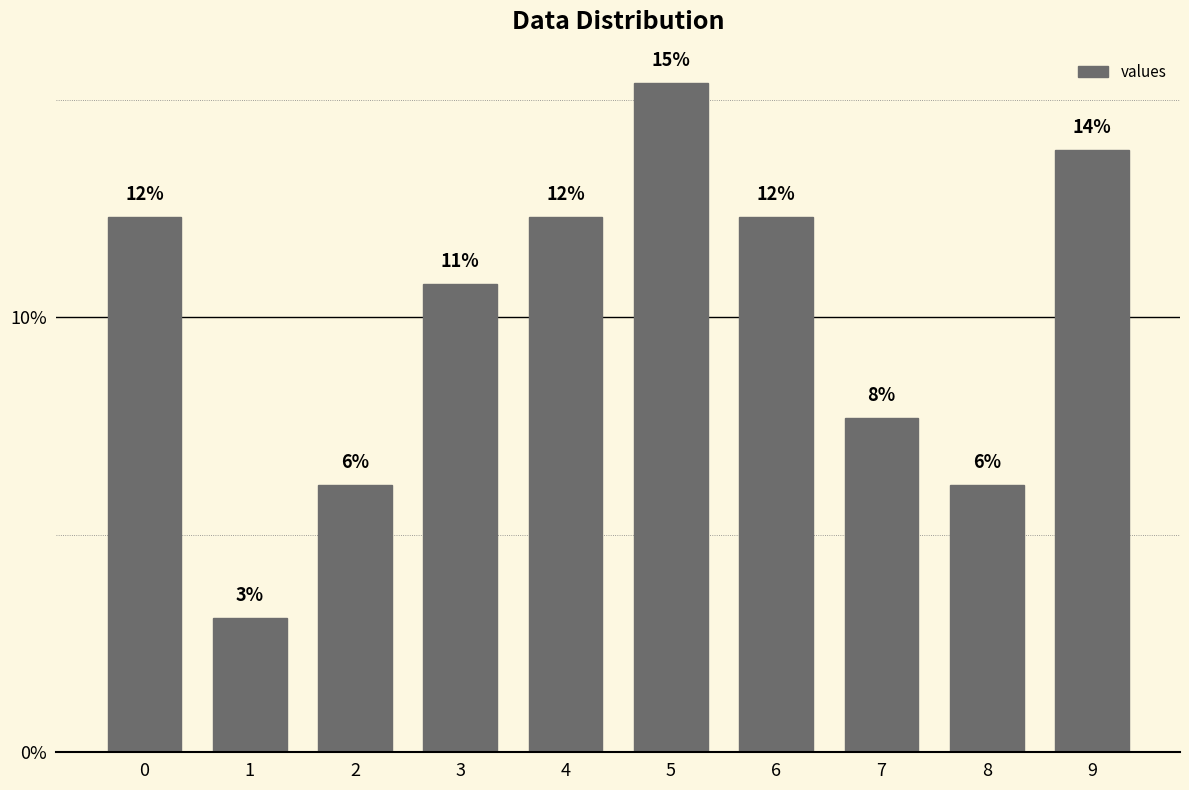

Reading right to left, what are all the values shown in this chart?

9=13.8	8=6.2	7=7.7	6=12.3	5=15.4	4=12.3	3=10.8	2=6.2	1=3.1	0=12.3